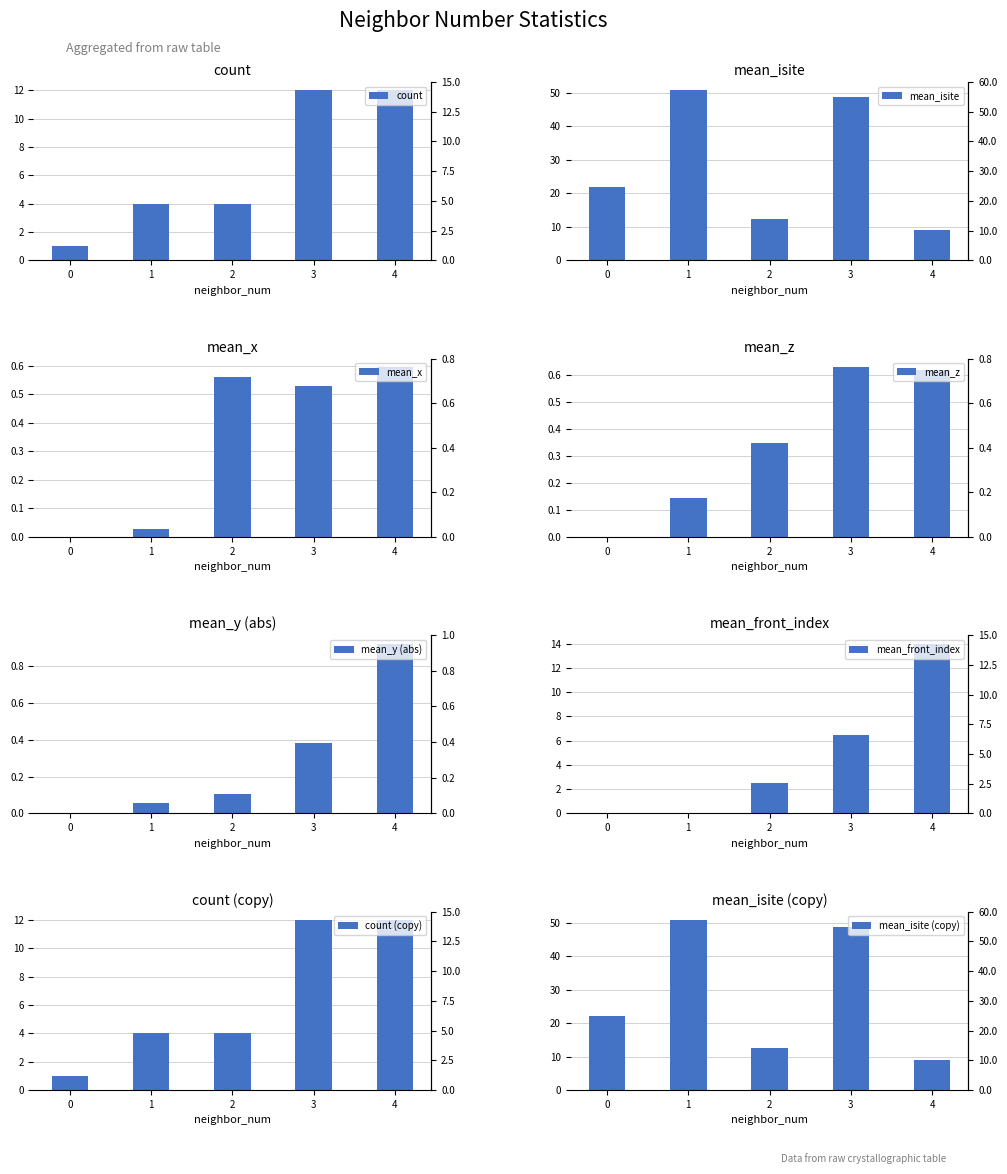

At how many categories does at least one series exceed 18?

3